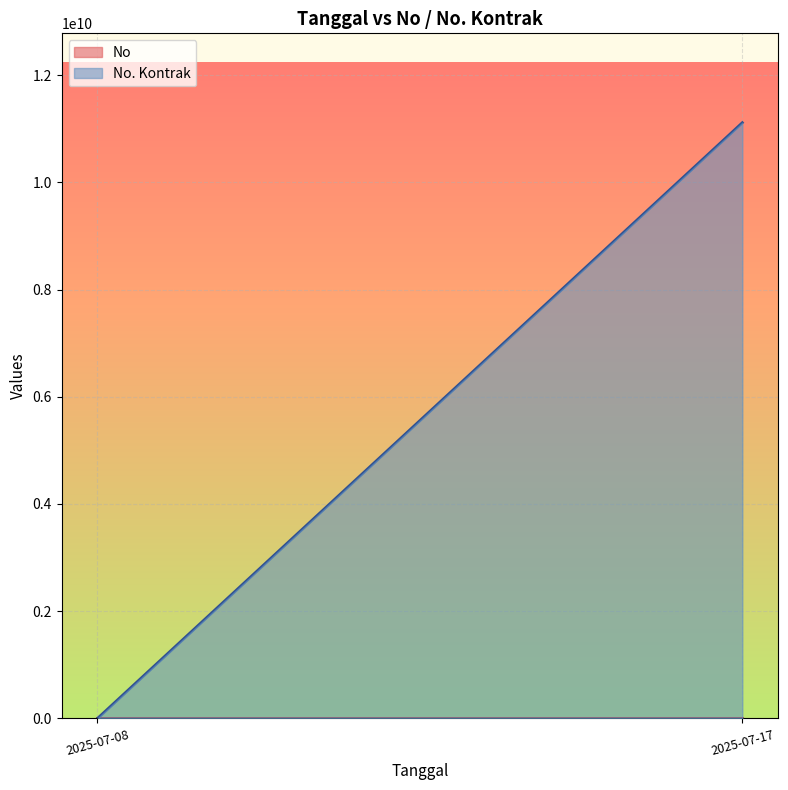

Which series has the largest range (max minus min)?

No. Kontrak